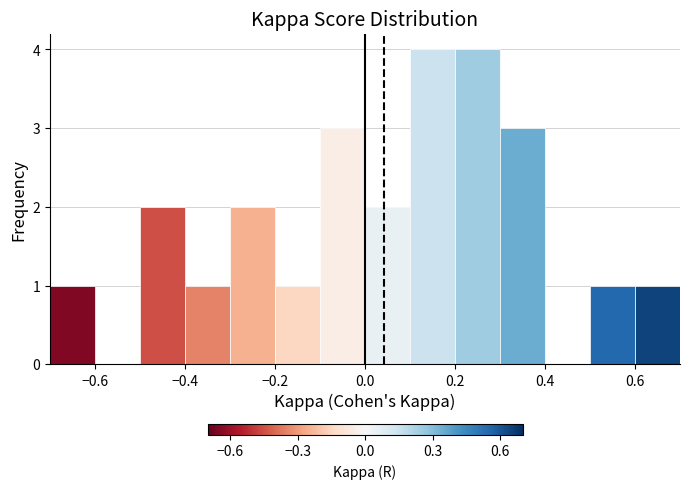

Reading left to right, list every bar in this chart as the range it spans on the x-axis followed by its height. The values are not printed on the chart, so give them approximately, as read against the axis.

-0.7 to -0.6: 1
-0.6 to -0.5: 0
-0.5 to -0.4: 2
-0.4 to -0.3: 1
-0.3 to -0.2: 2
-0.2 to -0.1: 1
-0.1 to 0.0: 3
0.0 to 0.1: 2
0.1 to 0.2: 4
0.2 to 0.3: 4
0.3 to 0.4: 3
0.4 to 0.5: 0
0.5 to 0.6: 1
0.6 to 0.7: 1